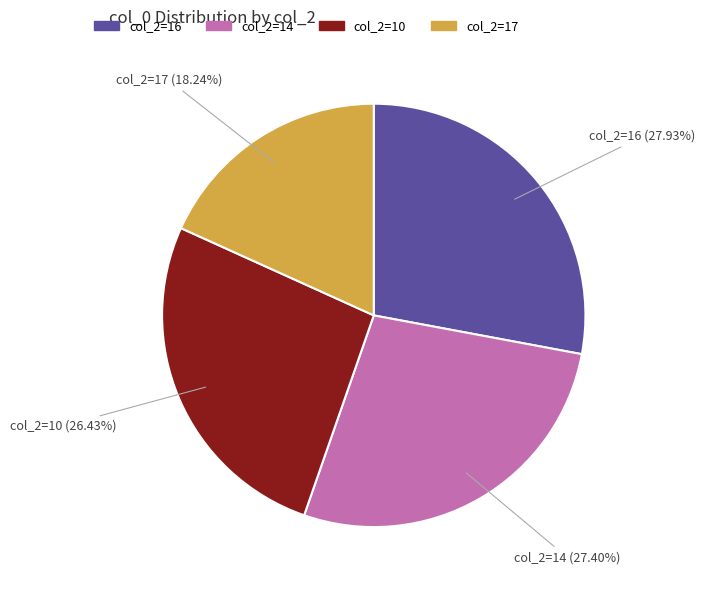

Do col_2=17 and col_2=10 together represent more than half of the pie?

No